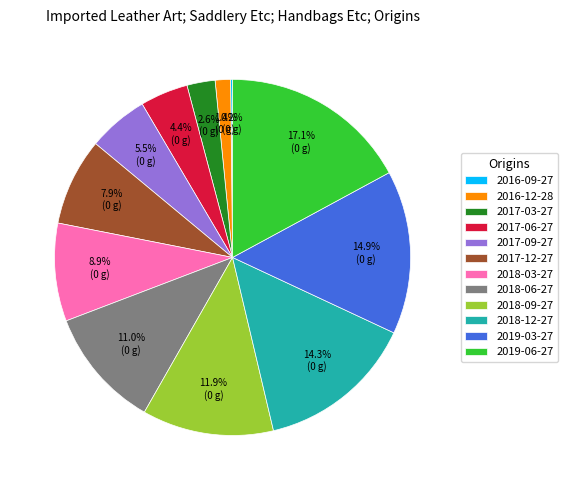

Which slice is the largest?

2019-06-27